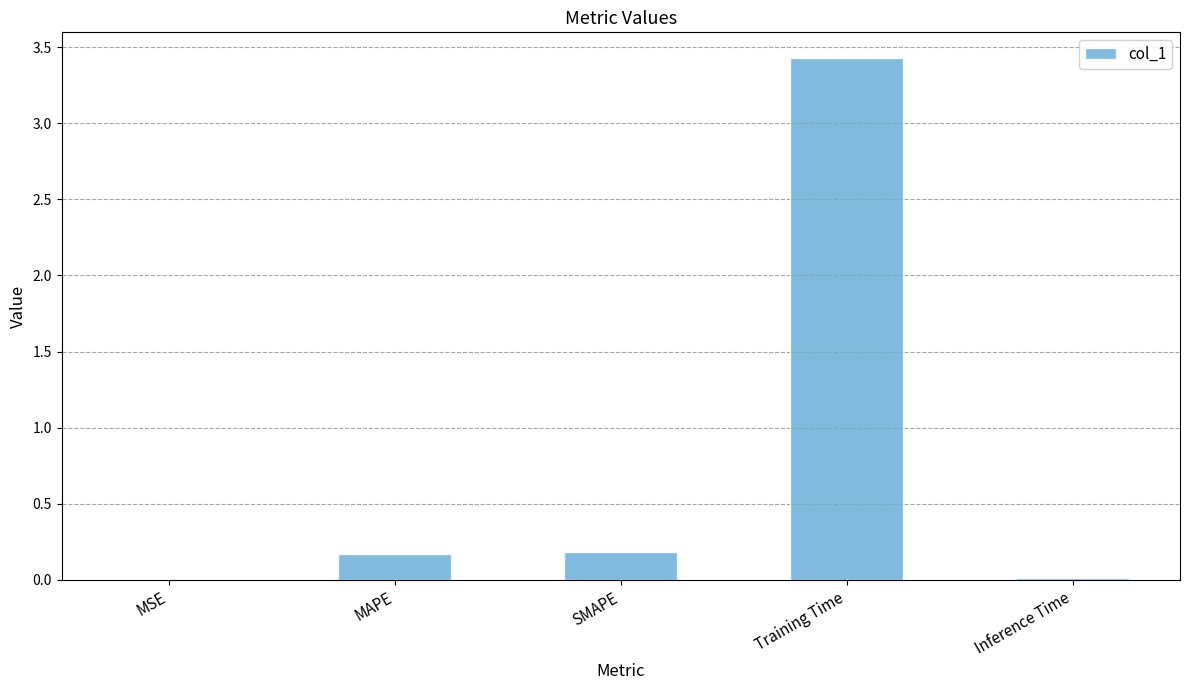

What is the greatest value displayed?

3.4